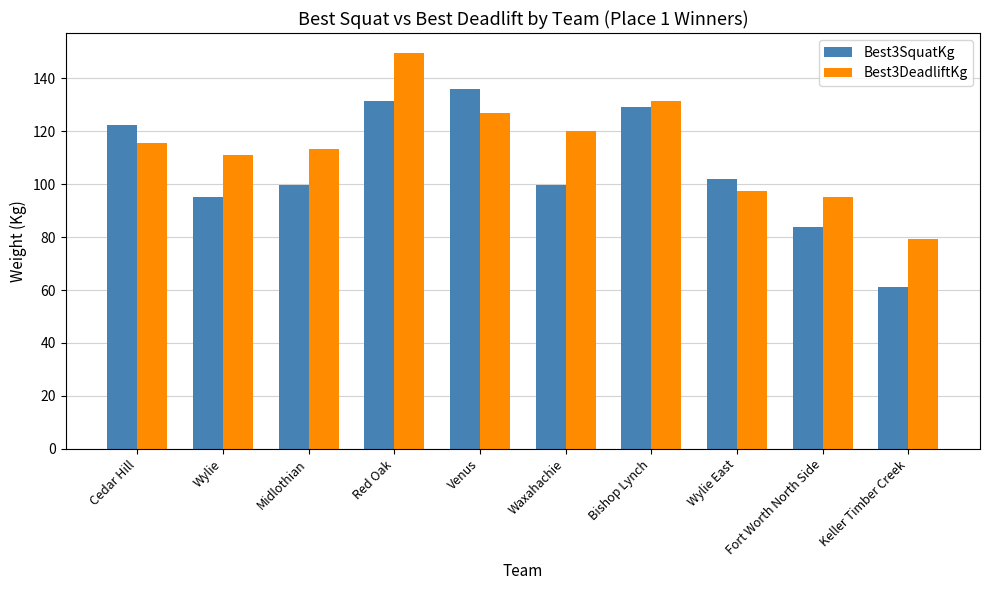

What is the label of the 8th bar from the left?

Wylie East